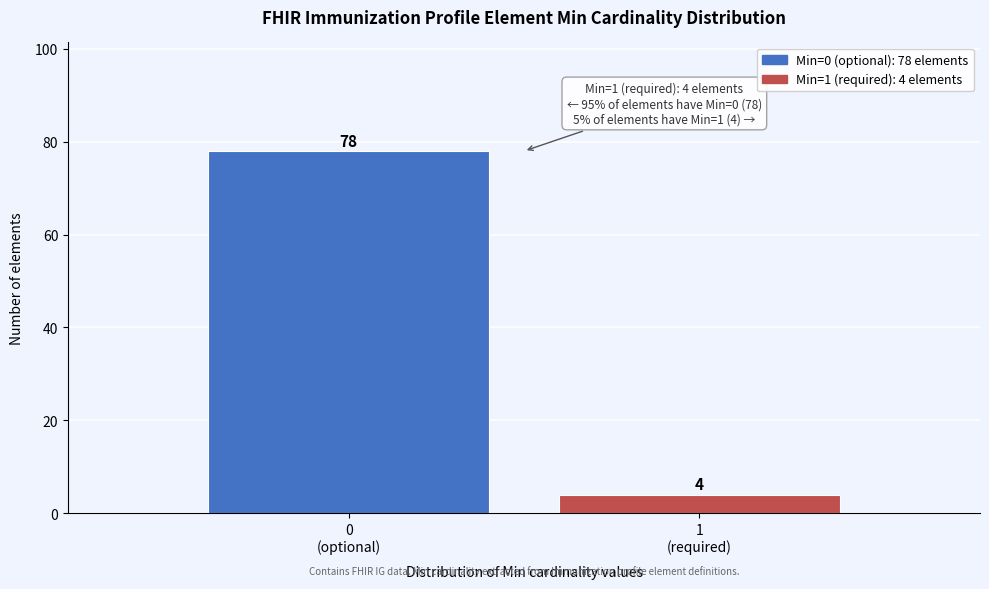

Reading right to left, extract all data points from this chart.

4	78